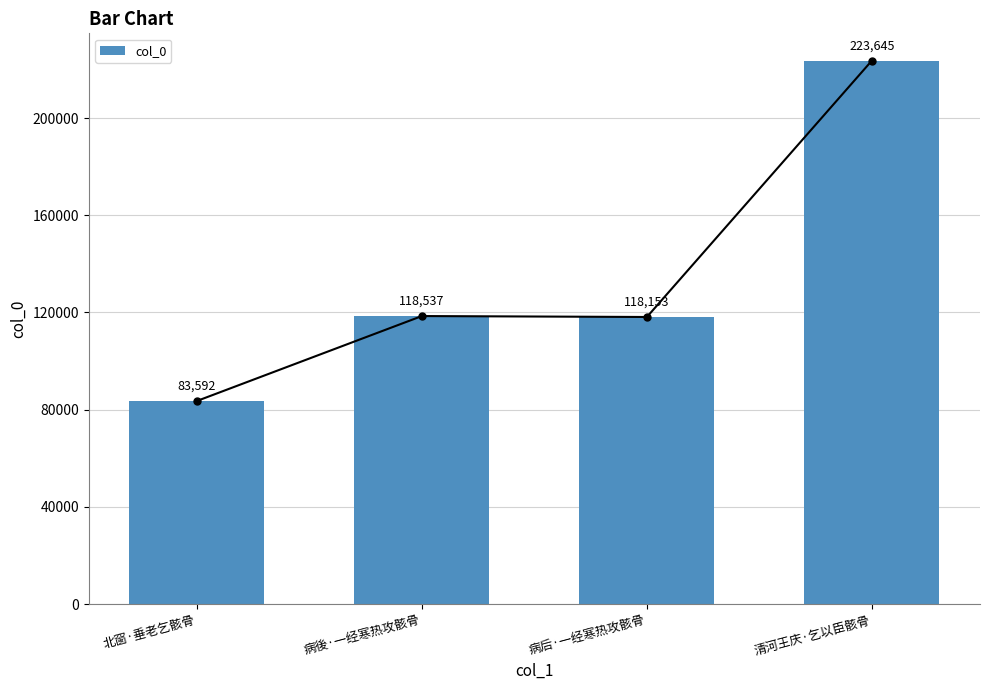

The chart shows a value of 199653 at 病后·一经寒热攻骸骨. True or false?

False